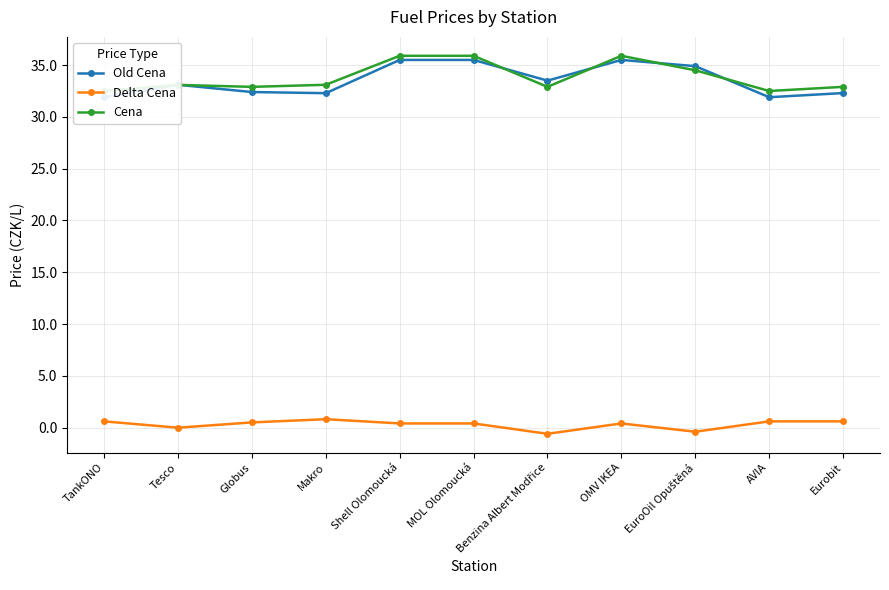

At how many categories does at least one series exceed 22?

11